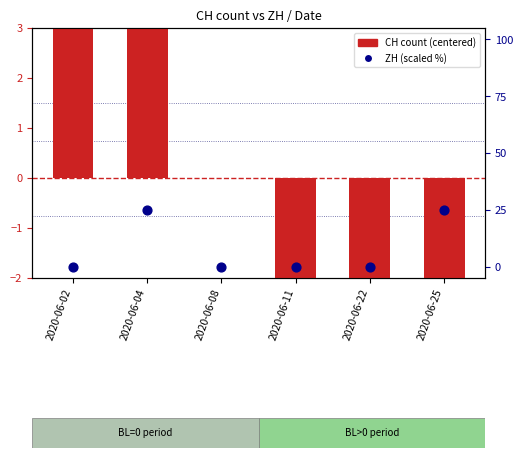

Is the value of CH count (centered) at 2020-06-02 greater than the value of ZH (scaled %) at 2020-06-25?

No